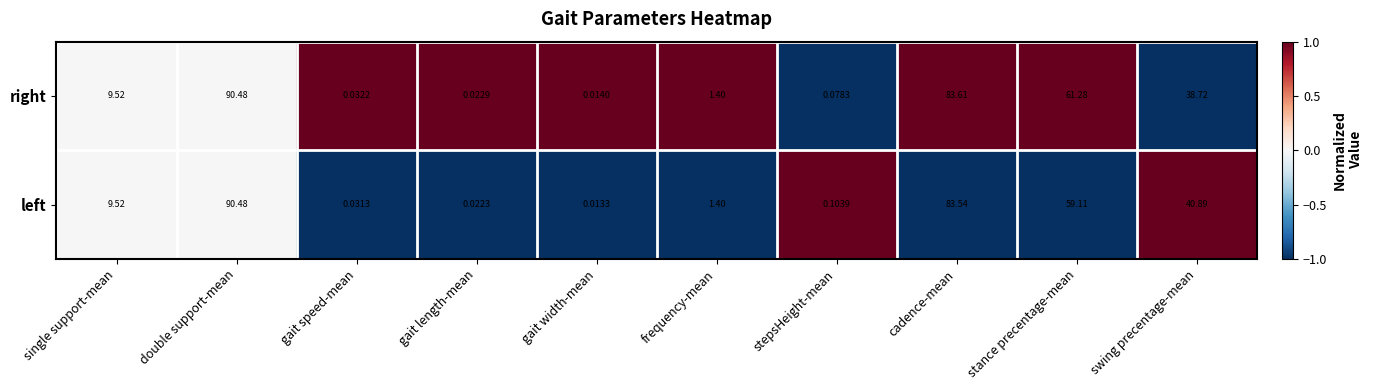

How many values in the right series are below 9?

5